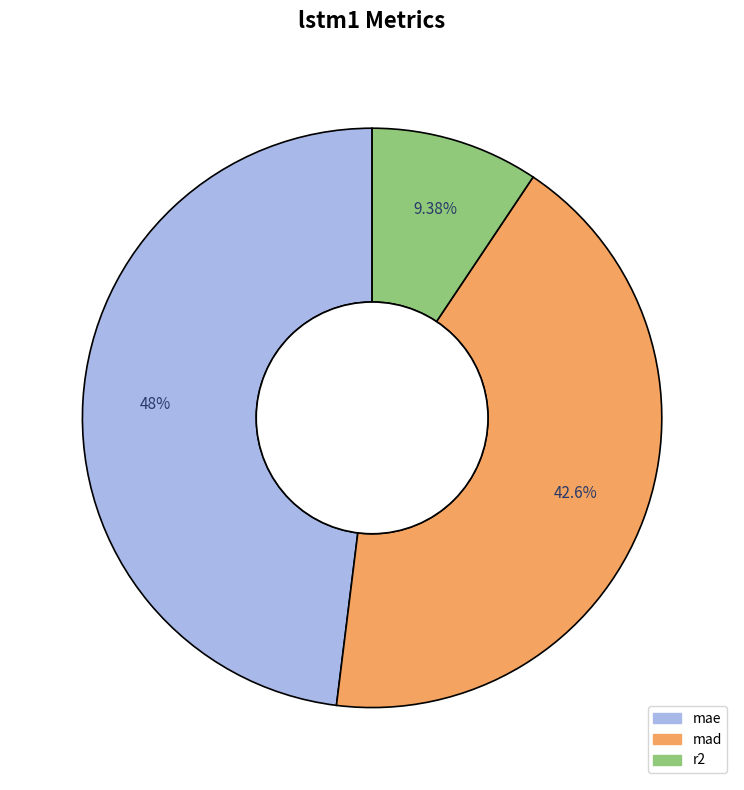

To the nearest percent, what portion does r2 represent?

9%